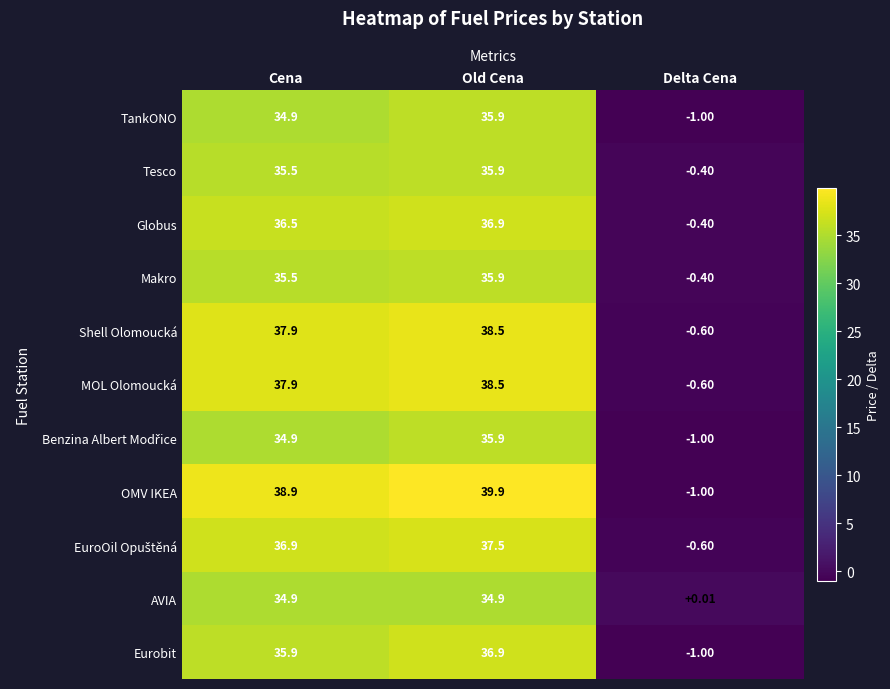

Which category has the lowest value across all series?

Delta Cena